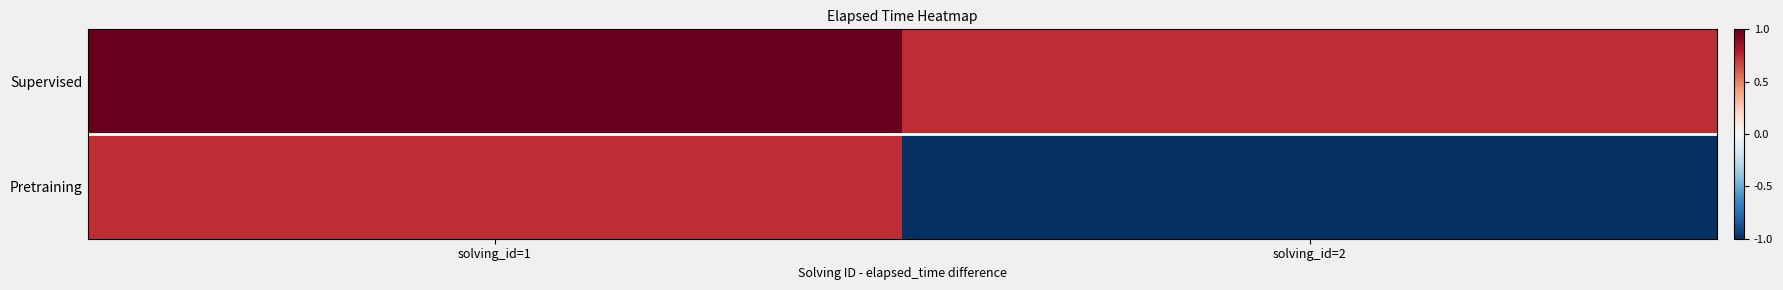

What is the sum of all Pretraining values?

-0.3